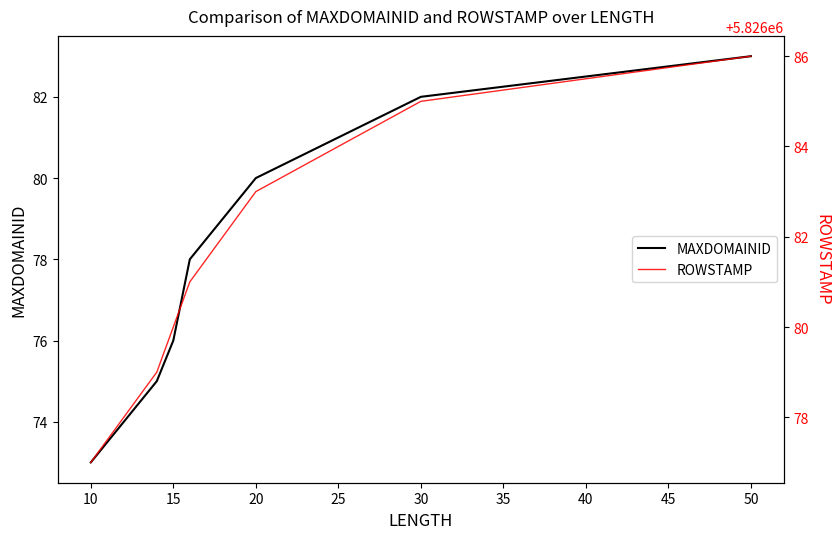

What are all the series names shown in the legend?

MAXDOMAINID, ROWSTAMP